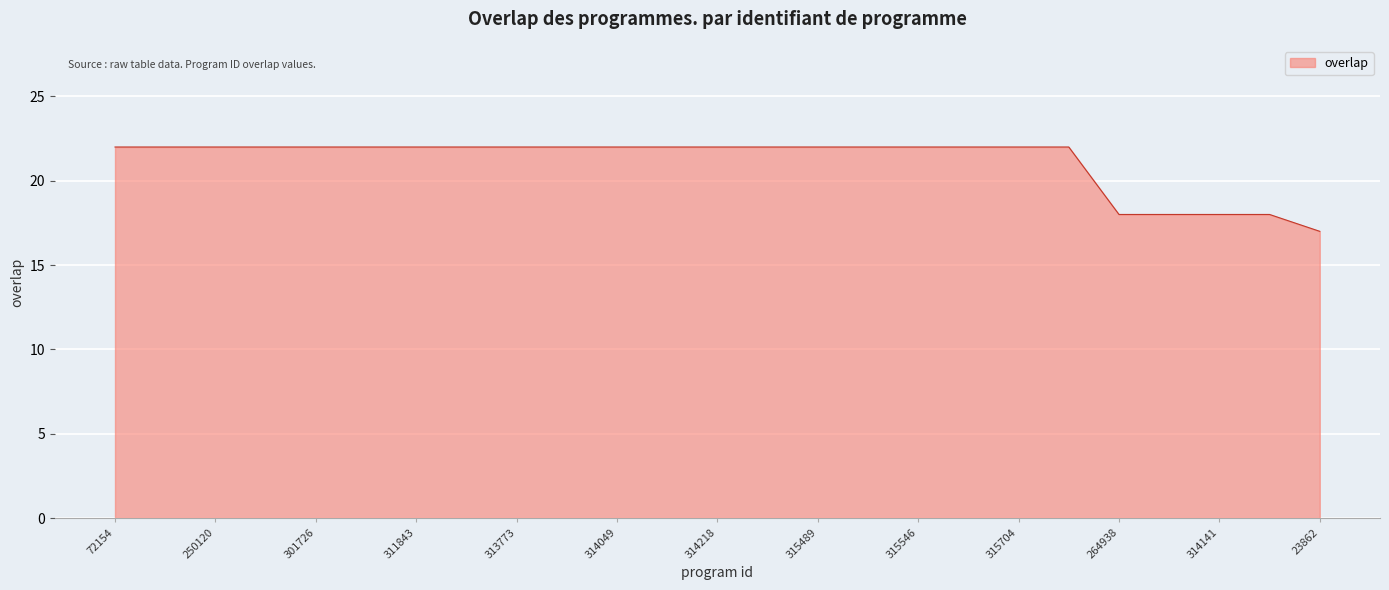

What is the greatest value displayed?

22